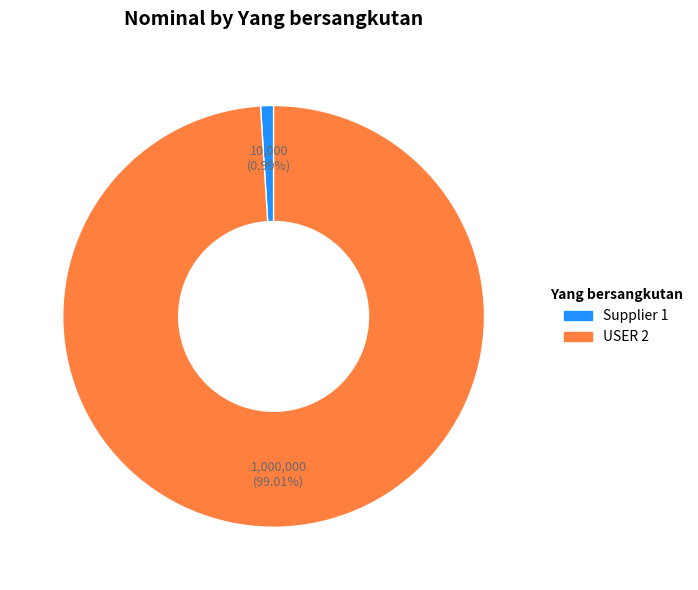

Is there a majority slice in this chart?

Yes